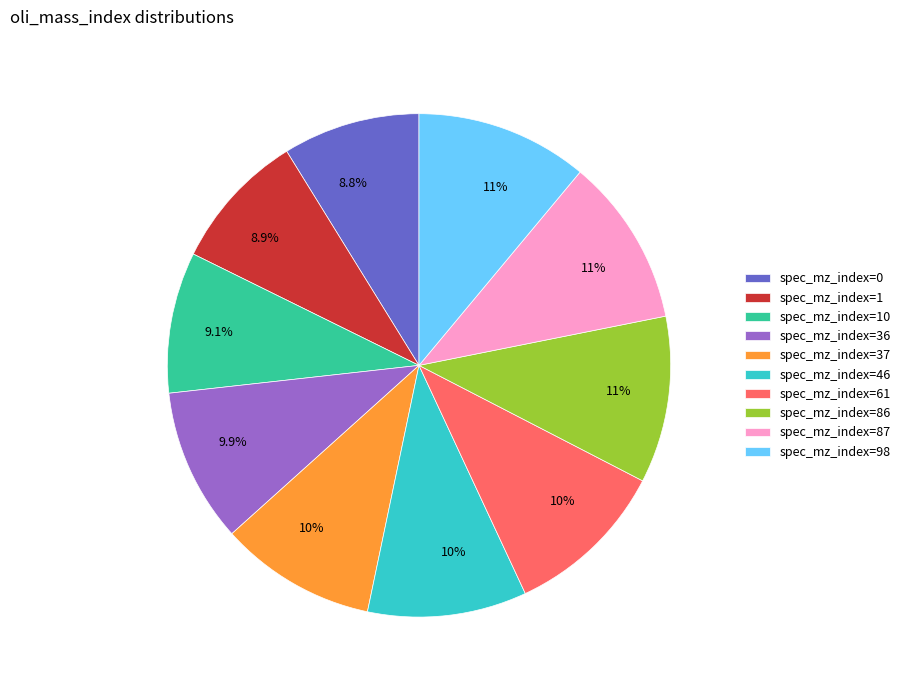

Count the number of slices in the pie.

10